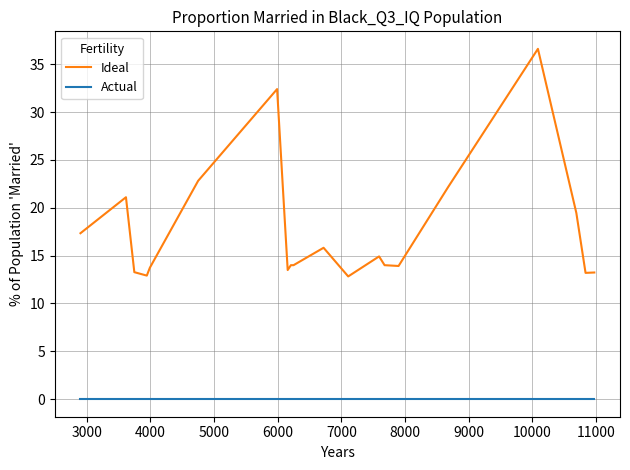

True or false: Ideal and Actual cross at least once.

False